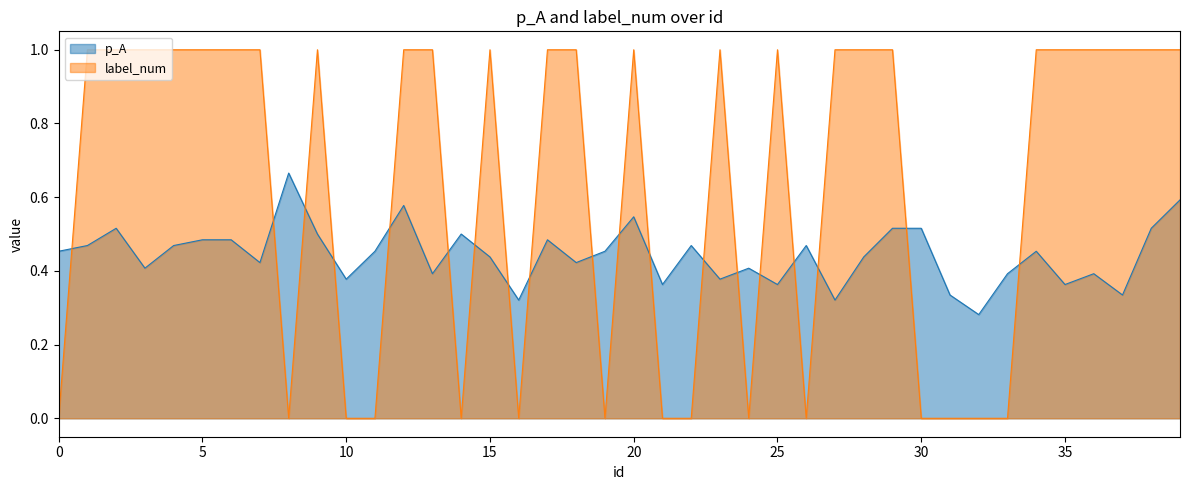

What is the difference between the highest and lowest values at 9?

0.5